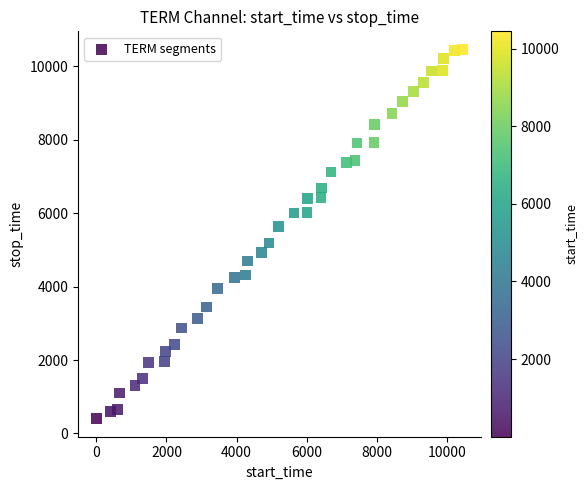

What is the range of Y values (max minus min)?

10042